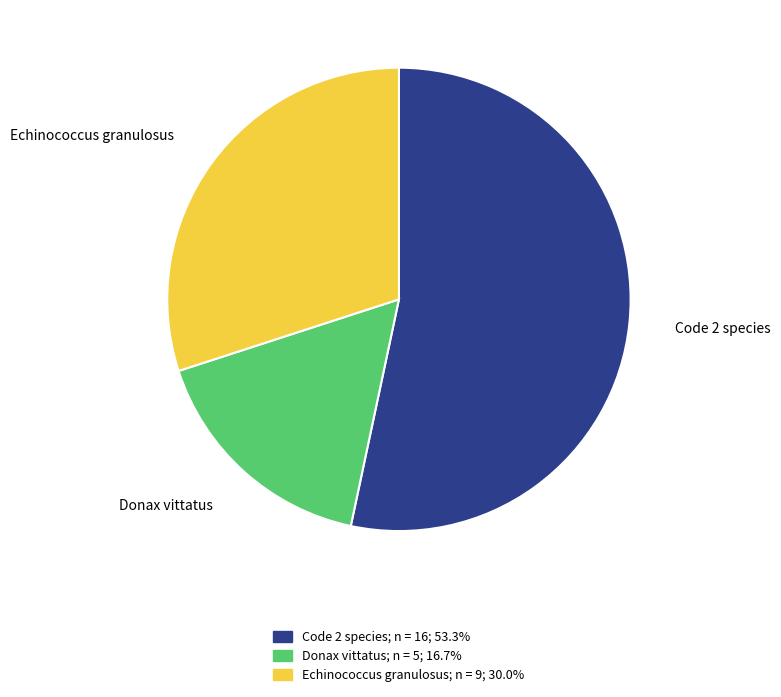

How many slices are in this pie chart?

3